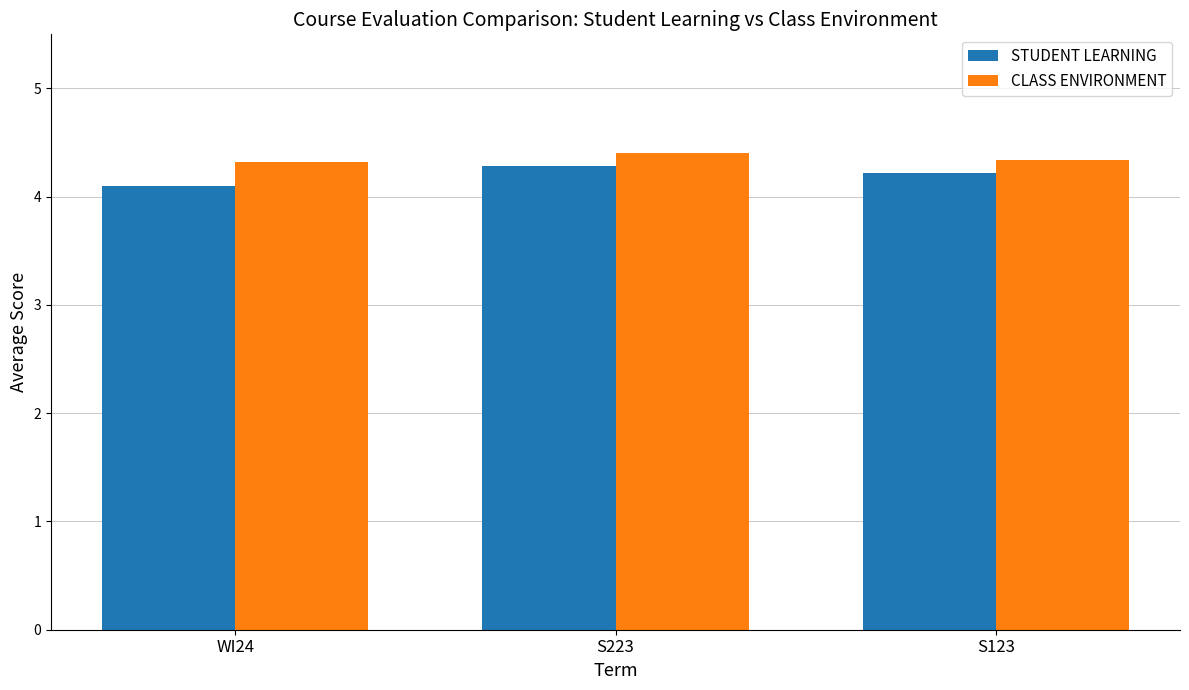

Is it true that CLASS ENVIRONMENT equals 4.4 at S223?

True